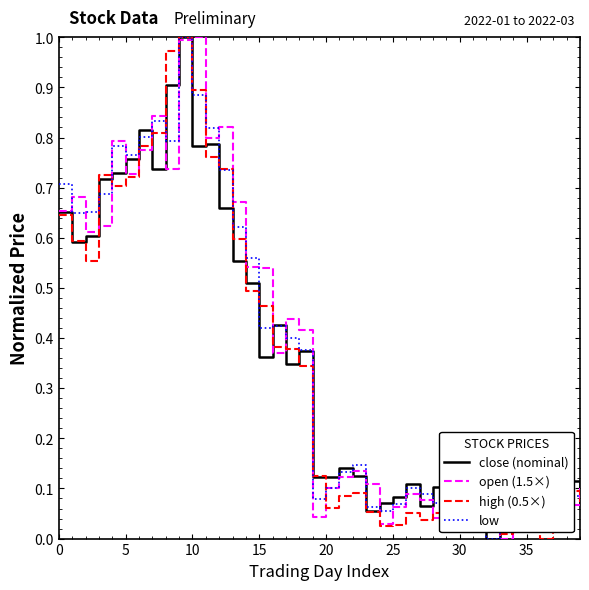

The value of low at 5 is 1.0. True or false?

False